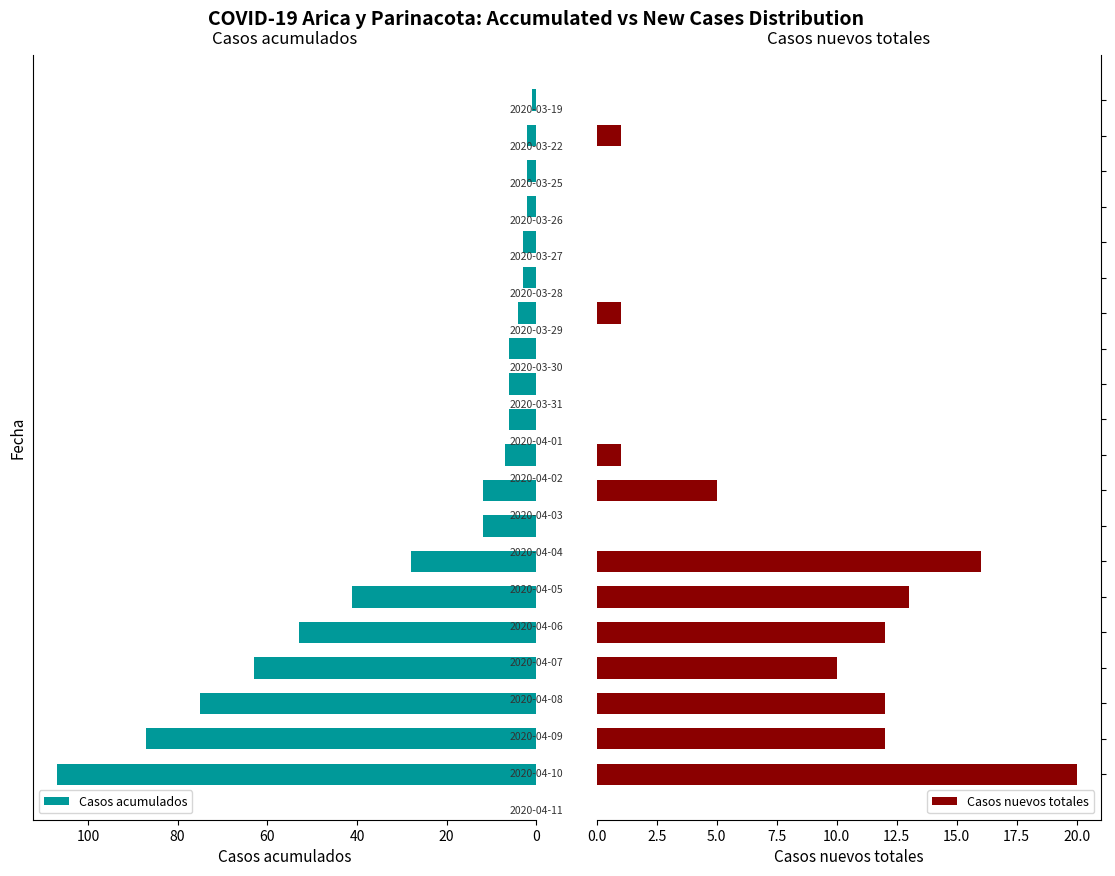

The value of Casos nuevos totales at 60 is 2. True or false?

False